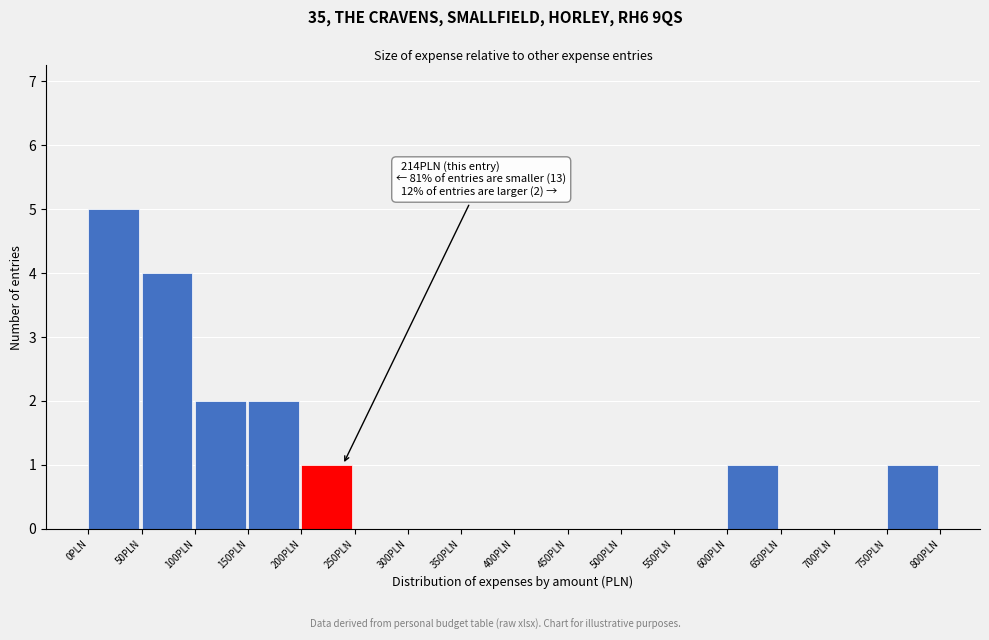

Over which range of the x-axis is the bar tallest?

0 to 50